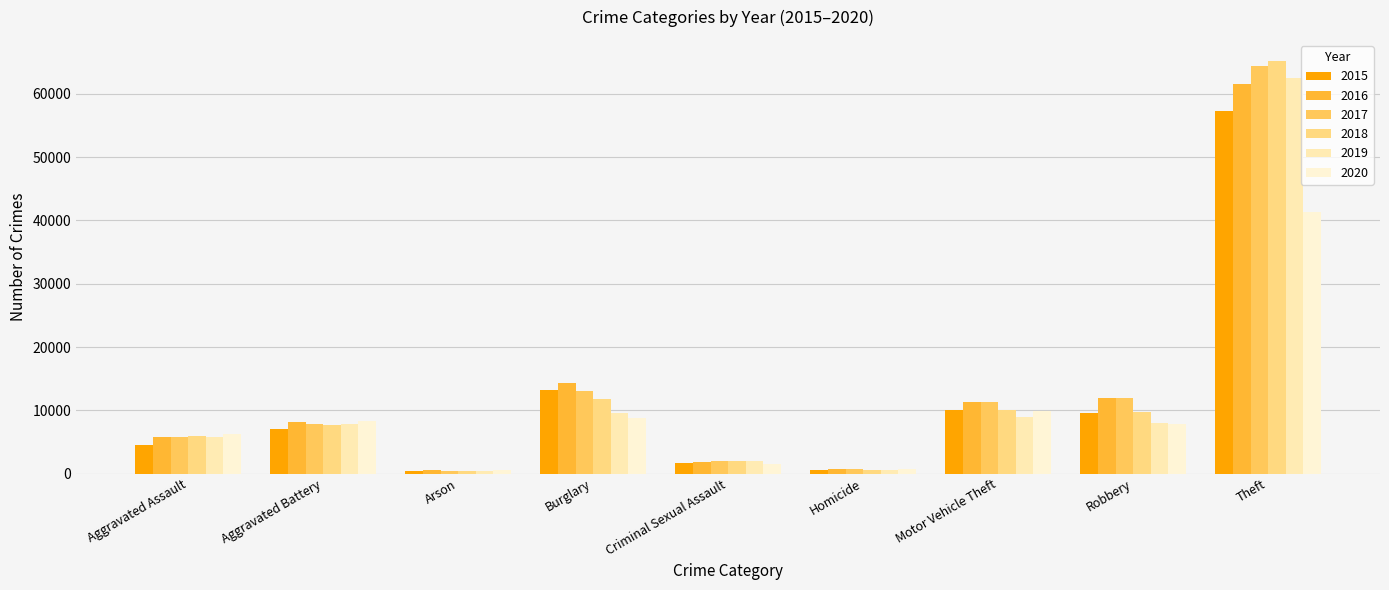

Does the chart contain stacked bars?

No